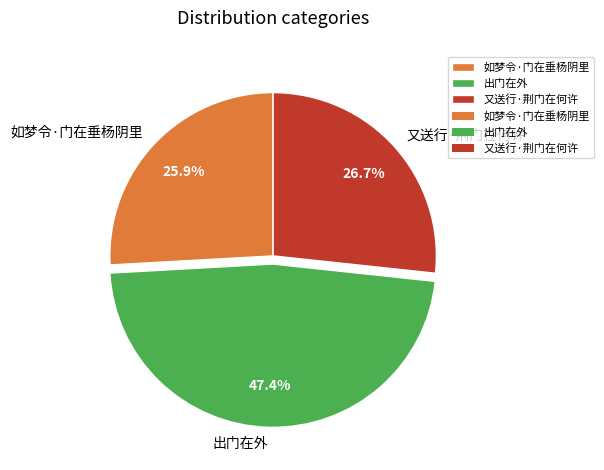

What is the smallest slice in the pie chart?

如梦令·门在垂杨阴里